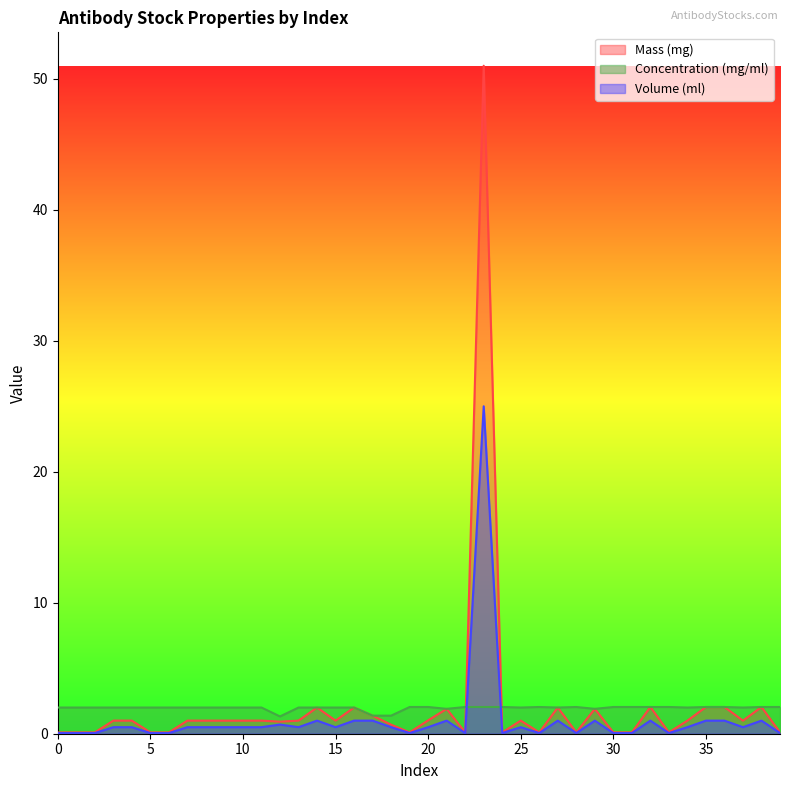

At which label is Mass (mg) closest to 25?

32